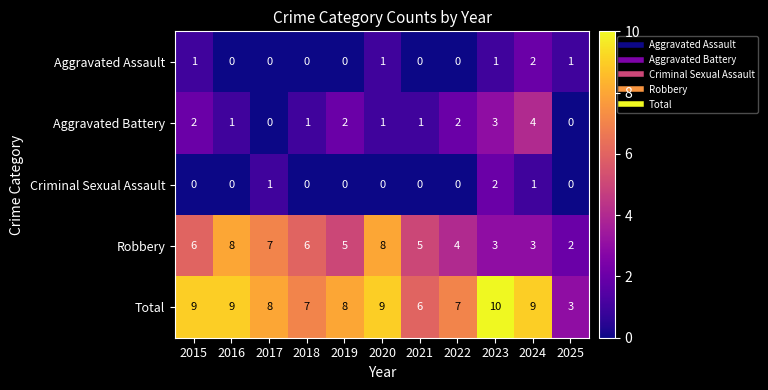

Count the Aggravated Battery values in the range 1 to 2.

7